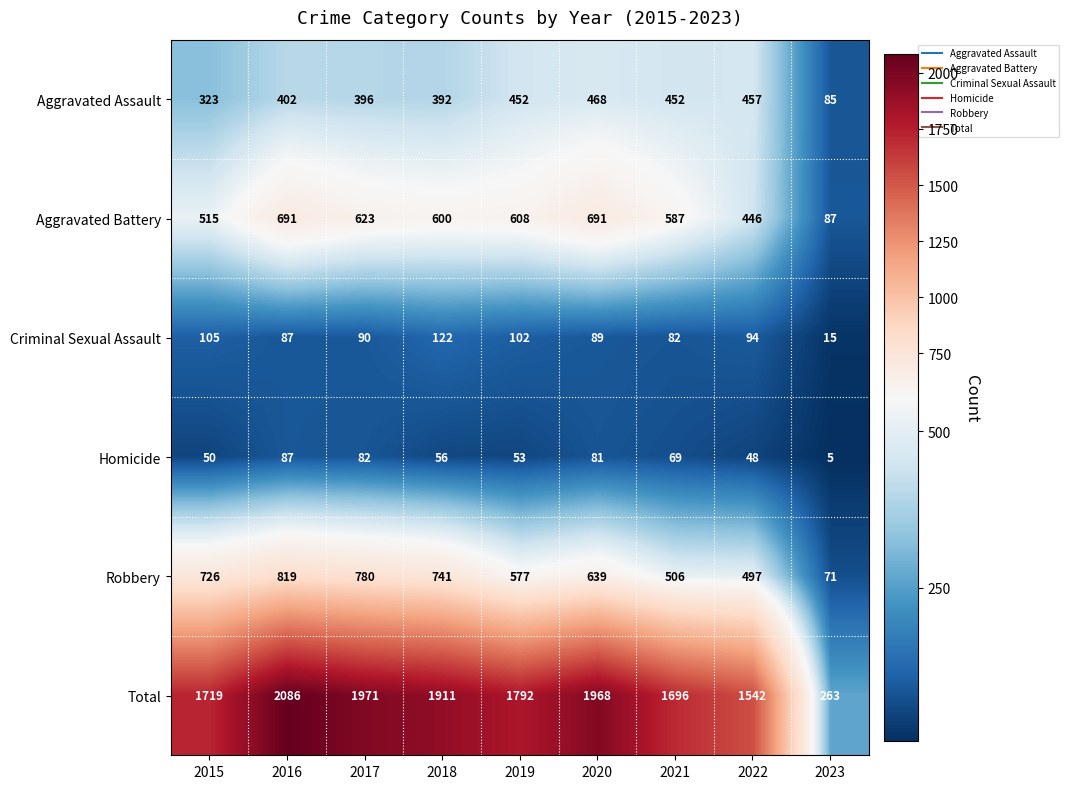

Which series has the largest total across all categories?

Total